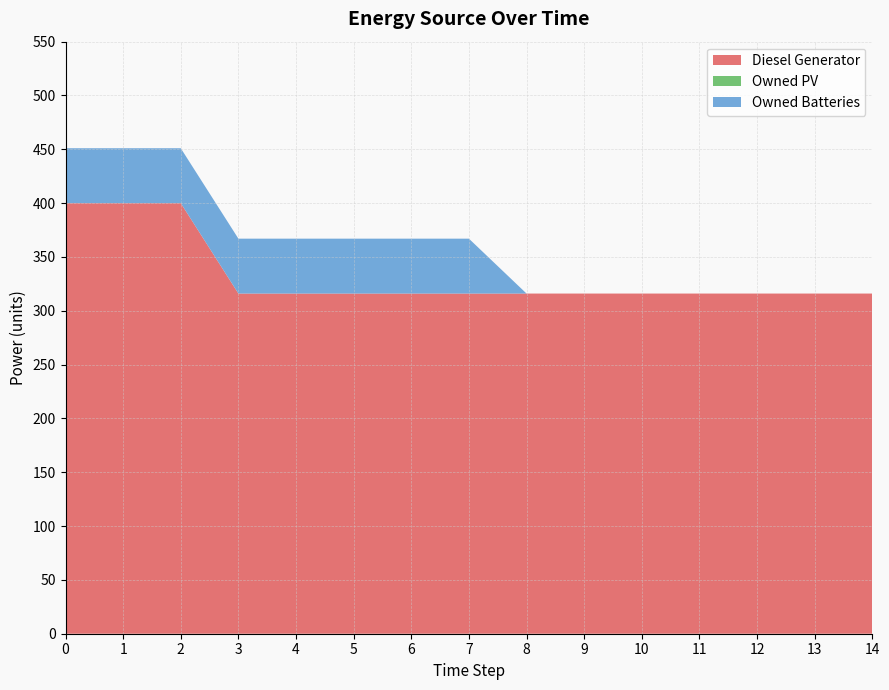

Reading left to right, transcribe all the data shown in this chart.

Diesel Generator: 400	400	400	316	316	316	316	316	316	316	316	316	316	316	316
Owned PV: 0	0	0	0	0	0	0	0	0	0	0	0	0	0	0
Owned Batteries: 51	51	51	51	51	51	51	51	0	0	0	0	0	0	0